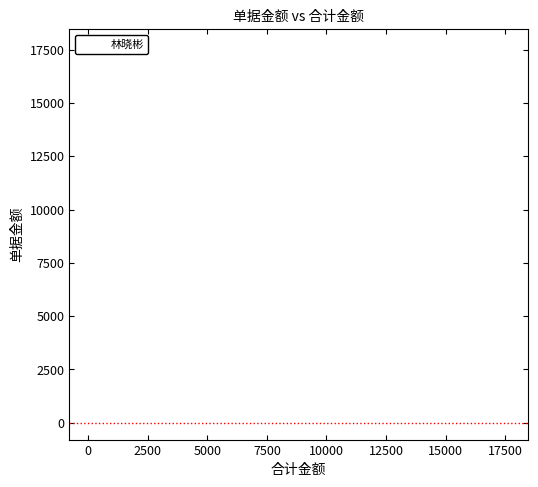

What Y value in the scatter plot is closest to 8836?

2330.3